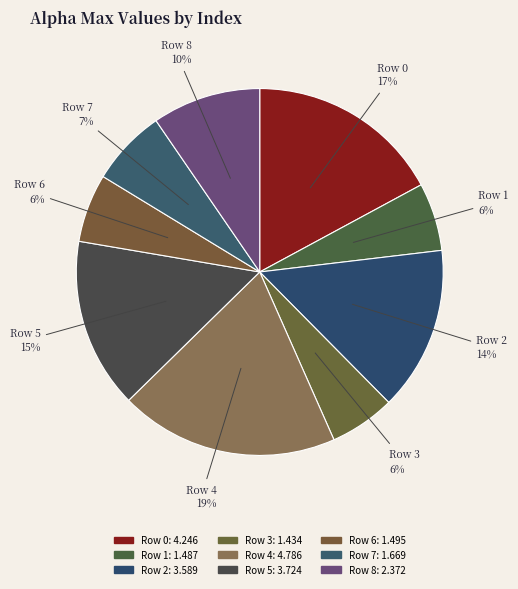

How many segments does this pie chart have?

9